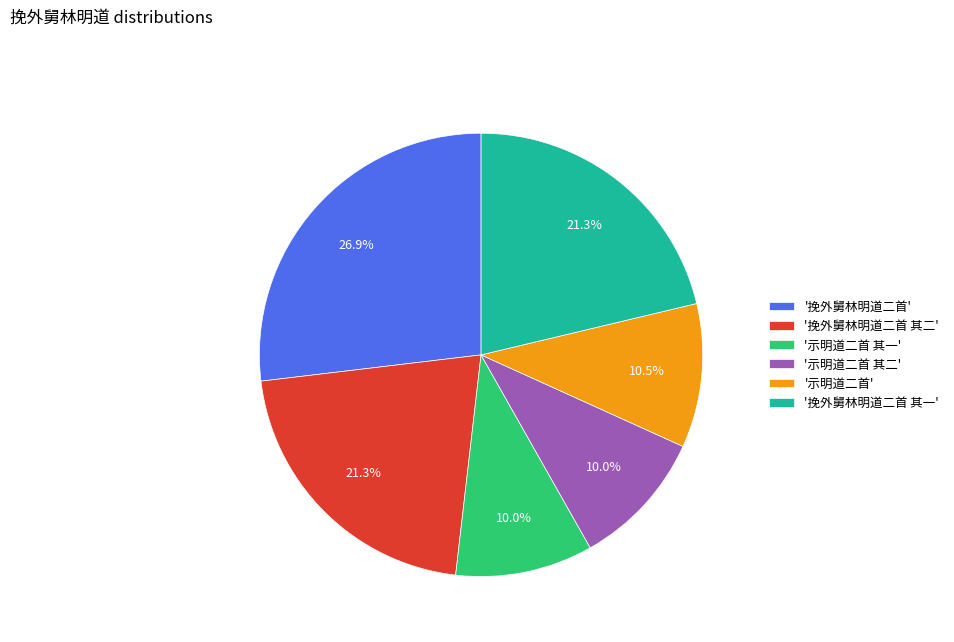

Is there any slice that represents more than half of the pie?

No